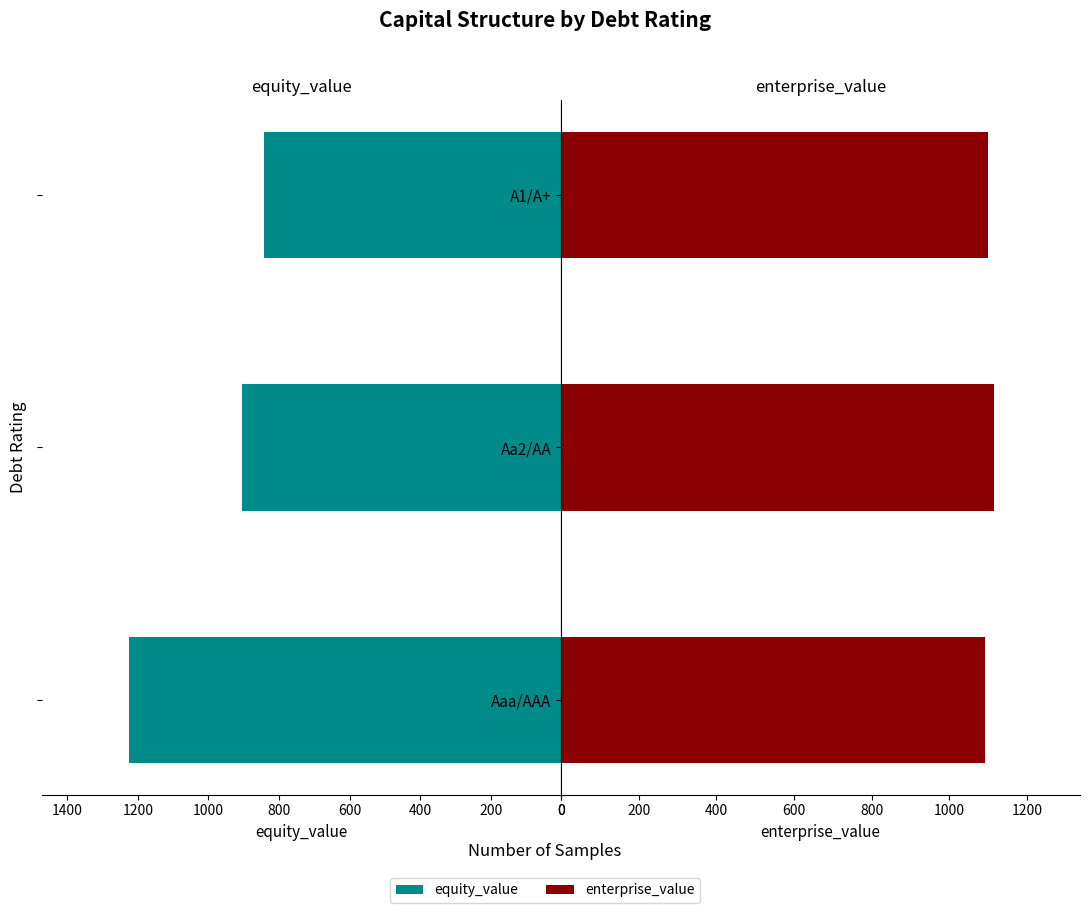

Are the bars horizontal?

Yes